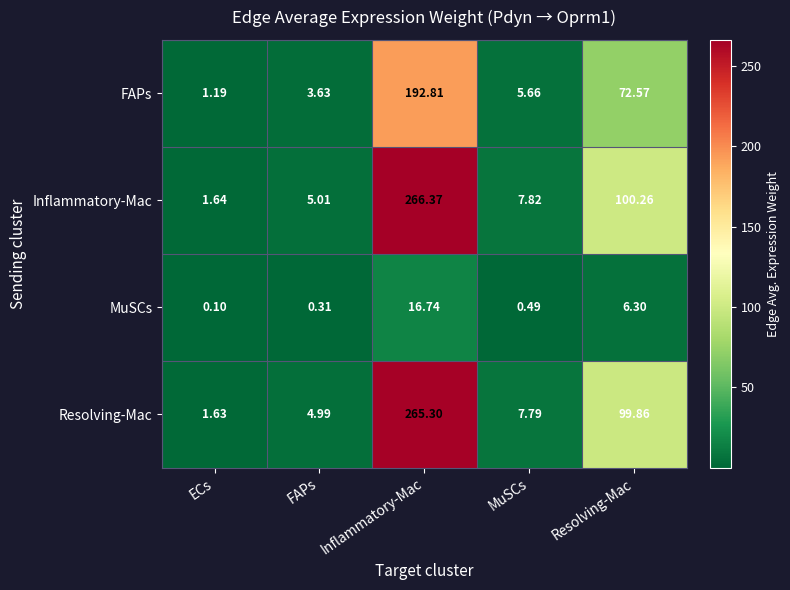

At FAPs, list the series in order from largest to smallest.

Inflammatory-Mac, Resolving-Mac, FAPs, MuSCs